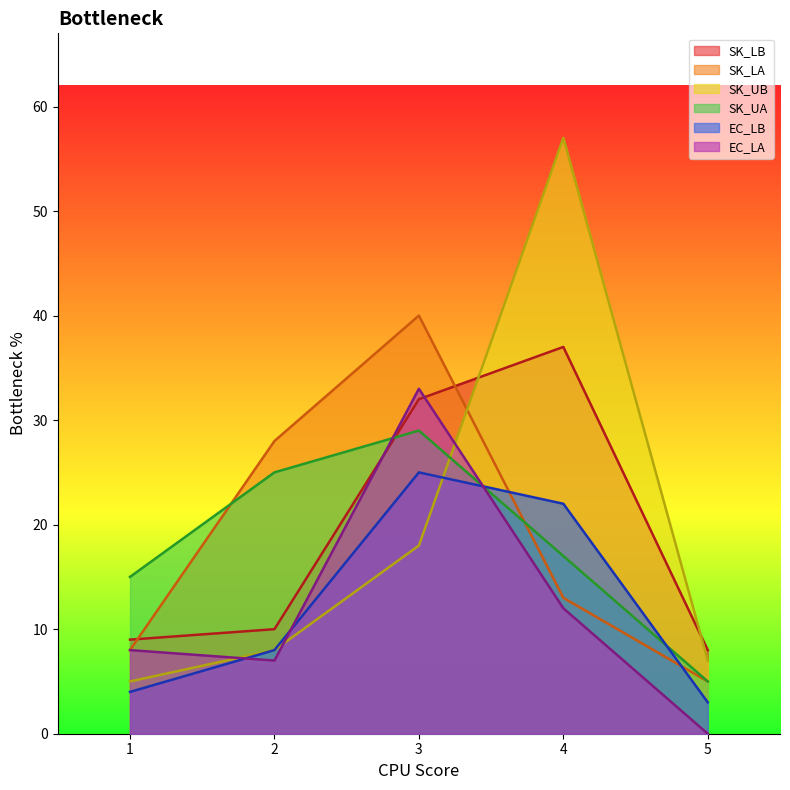

How many interior local peaks does the SK_LB series have?

1